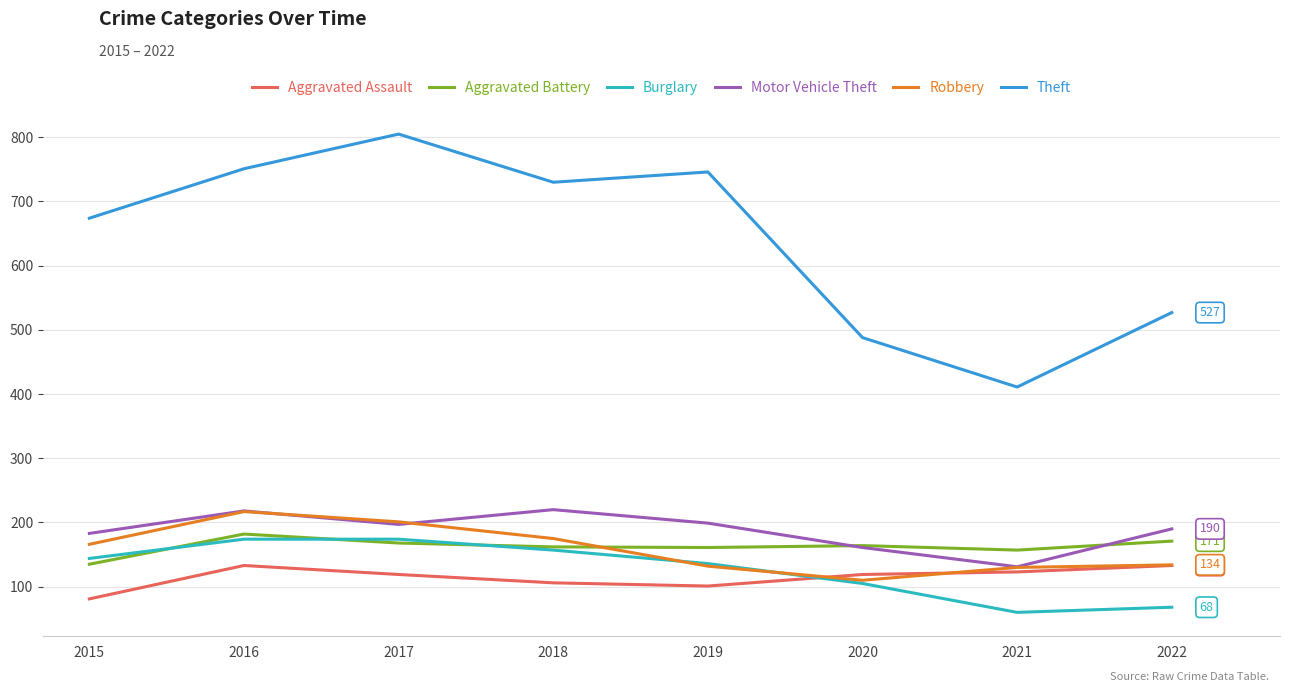

The Robbery series shows 82 at 2016. True or false?

False